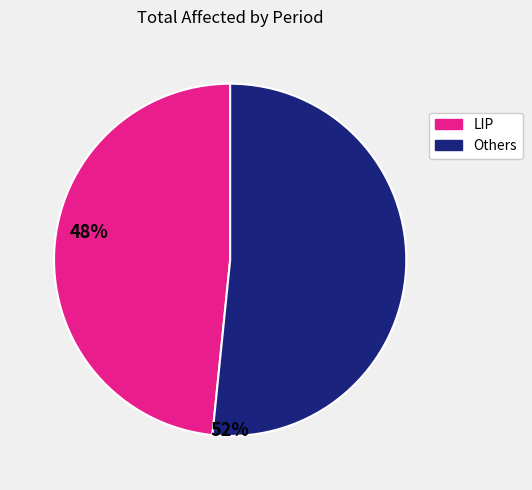

Does any single category account for the majority?

Yes